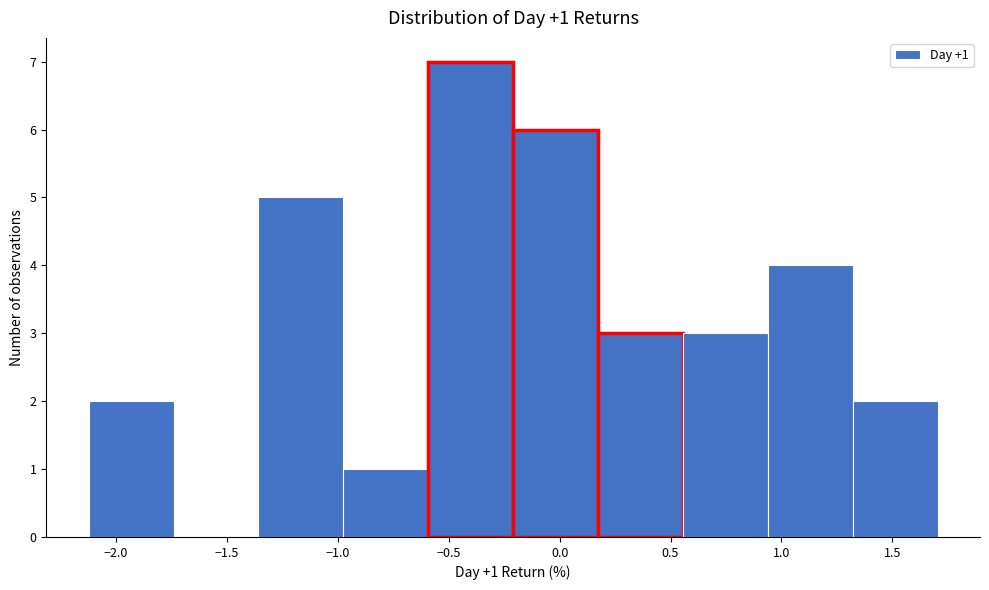

Which range on the x-axis has the tallest bar?

-0.60 to -0.20